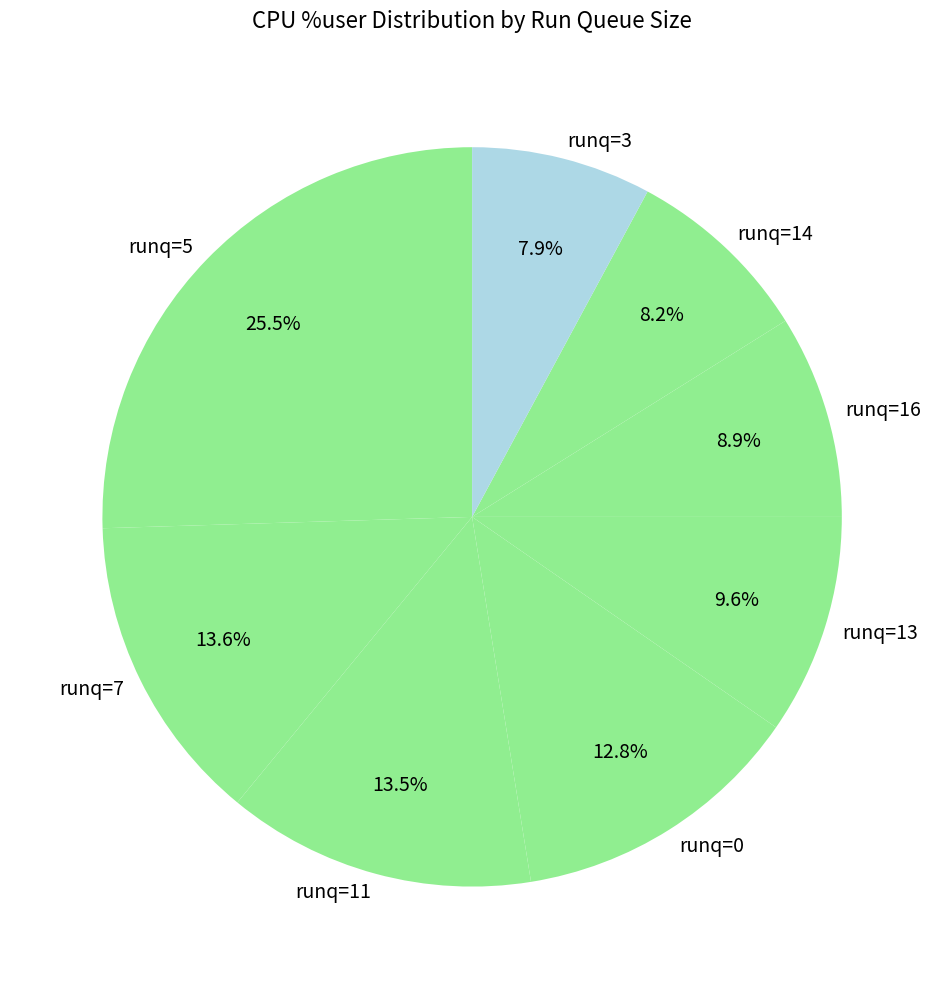

What percentage do runq=16 and runq=7 together represent?

22.5%